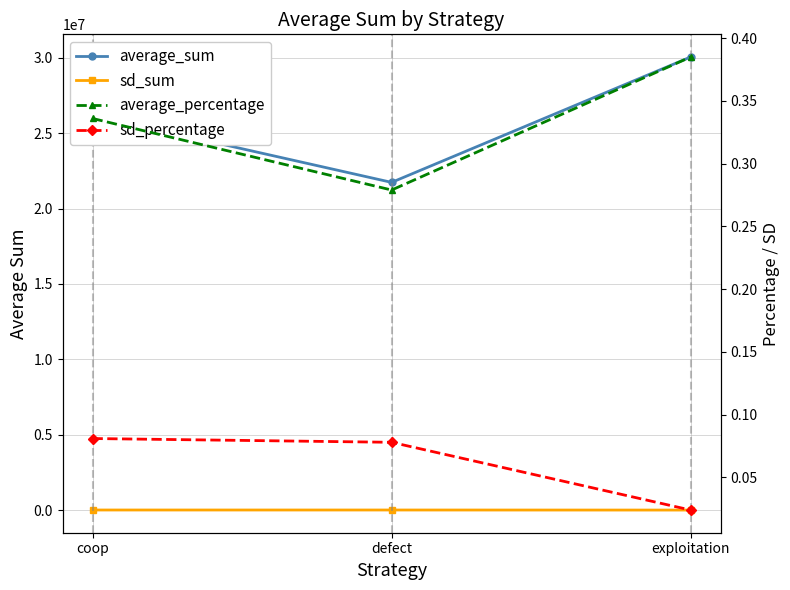

True or false: average_sum has a value of 46498178.1 at exploitation.

False